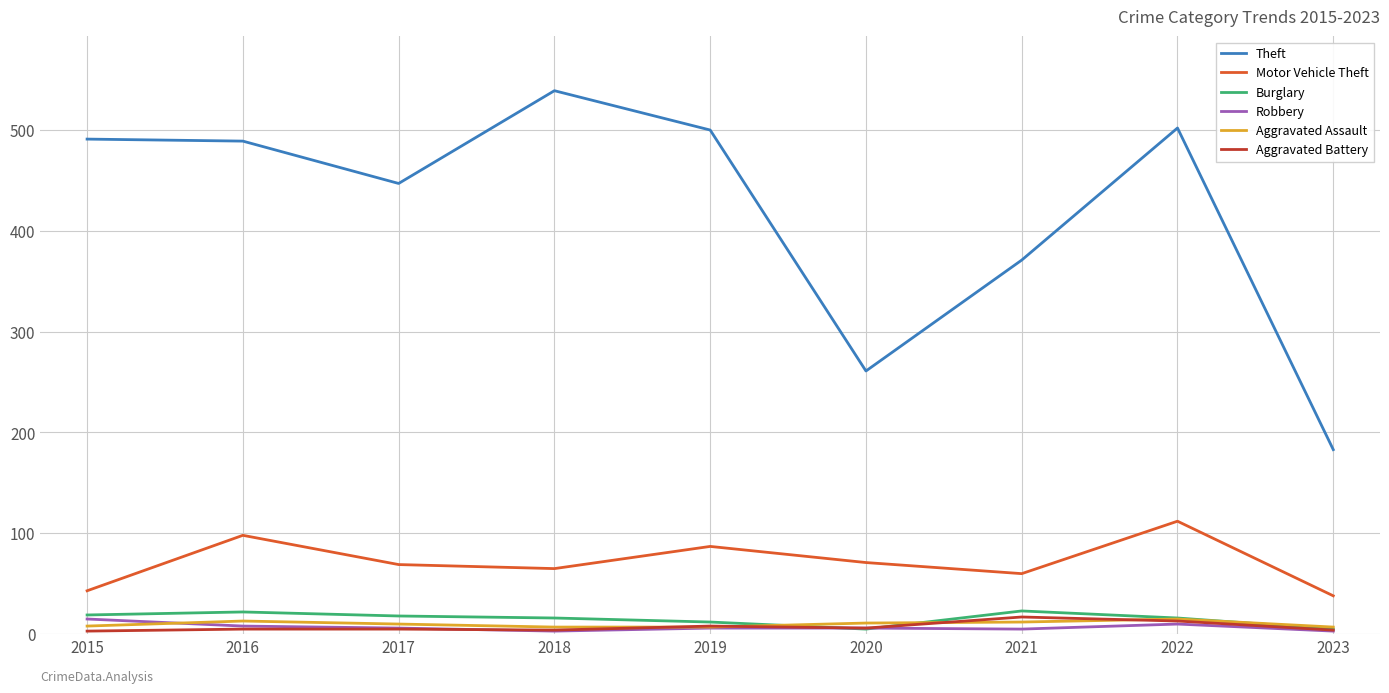

Which series changed the most between 2015 and 2019?

Motor Vehicle Theft